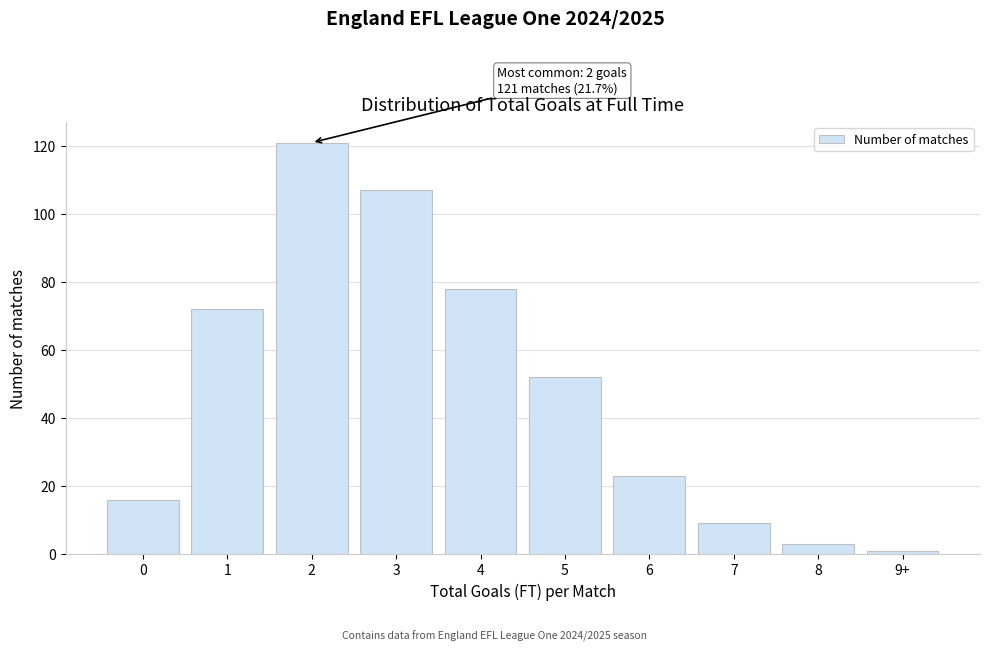

Reading left to right, extract all data points from this chart.

0=16	1=72	2=121	3=107	4=78	5=52	6=23	7=9	8=3	9+=1